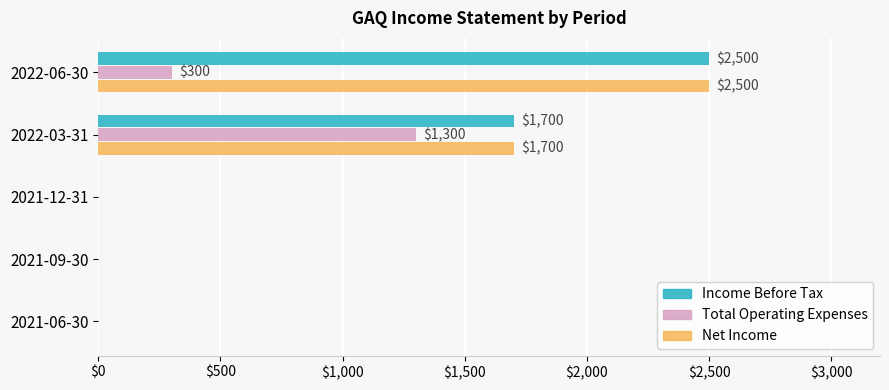

The value of Net Income at 2021-06-30 is 1416. True or false?

False